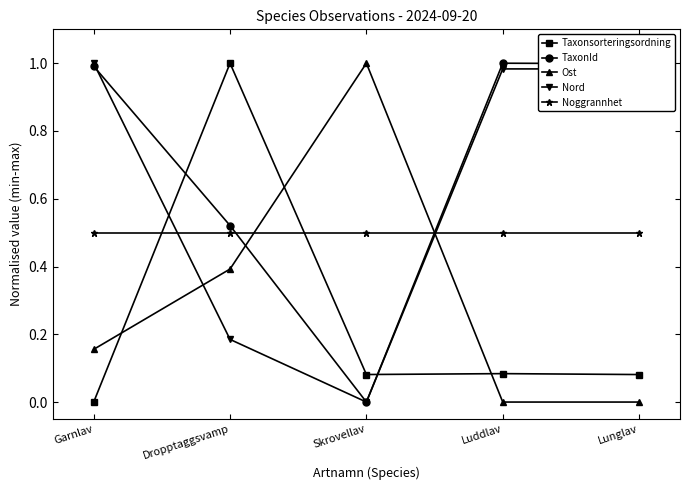

Which series has the largest total across all categories?

TaxonId